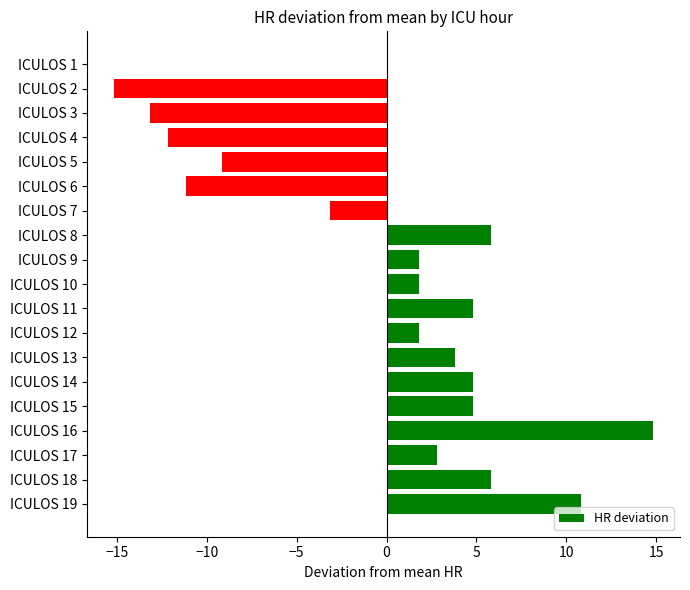

Reading bottom to top, list all the values displayed in this chart.

ICULOS 19=10.8	ICULOS 18=5.8	ICULOS 17=2.8	ICULOS 16=14.8	ICULOS 15=4.8	ICULOS 14=4.8	ICULOS 13=3.8	ICULOS 12=1.8	ICULOS 11=4.8	ICULOS 10=1.8	ICULOS 9=1.8	ICULOS 8=5.8	ICULOS 7=-3.2	ICULOS 6=-11.2	ICULOS 5=-9.2	ICULOS 4=-12.2	ICULOS 3=-13.2	ICULOS 2=-15.2	ICULOS 1=0.0